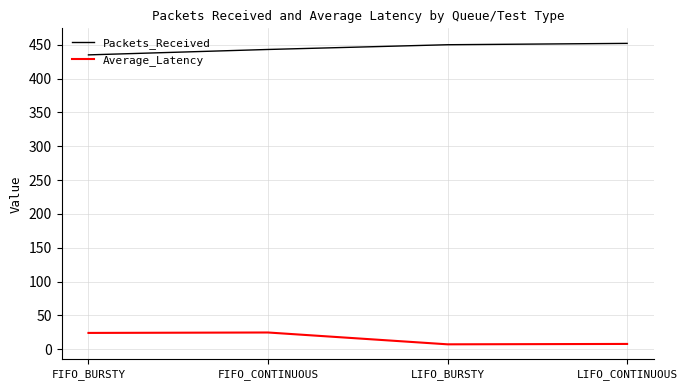

True or false: Packets_Received has a value of 768.7 at LIFO_BURSTY.

False